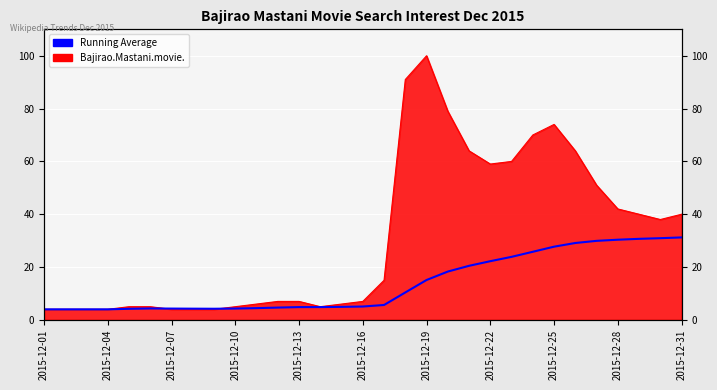

What is the sum of all values?

422.2